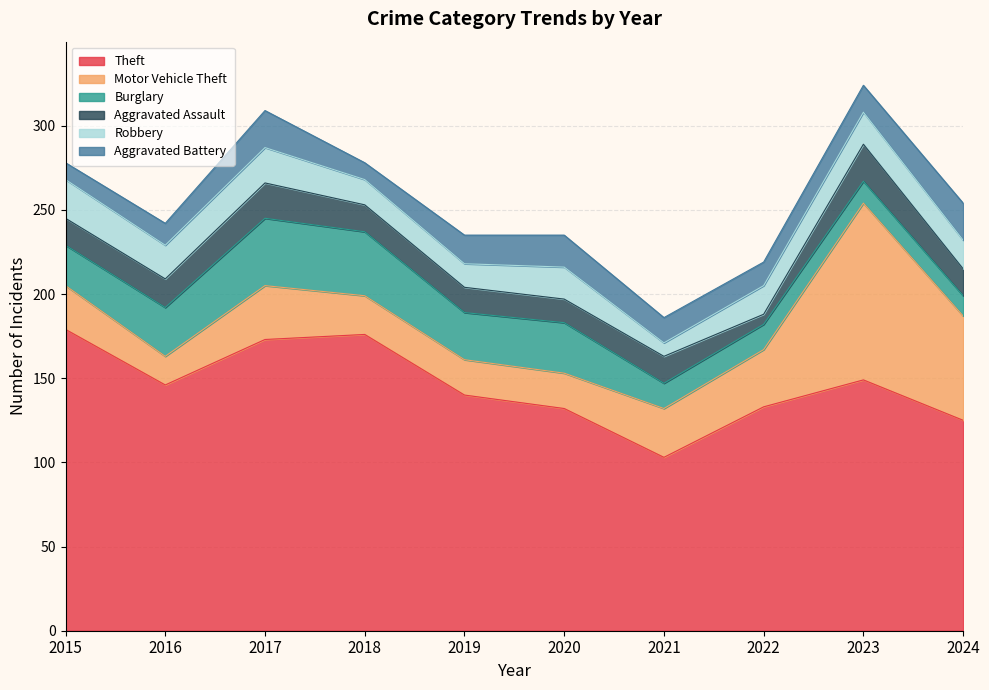

Is it true that Motor Vehicle Theft equals 21 at 2019?

True